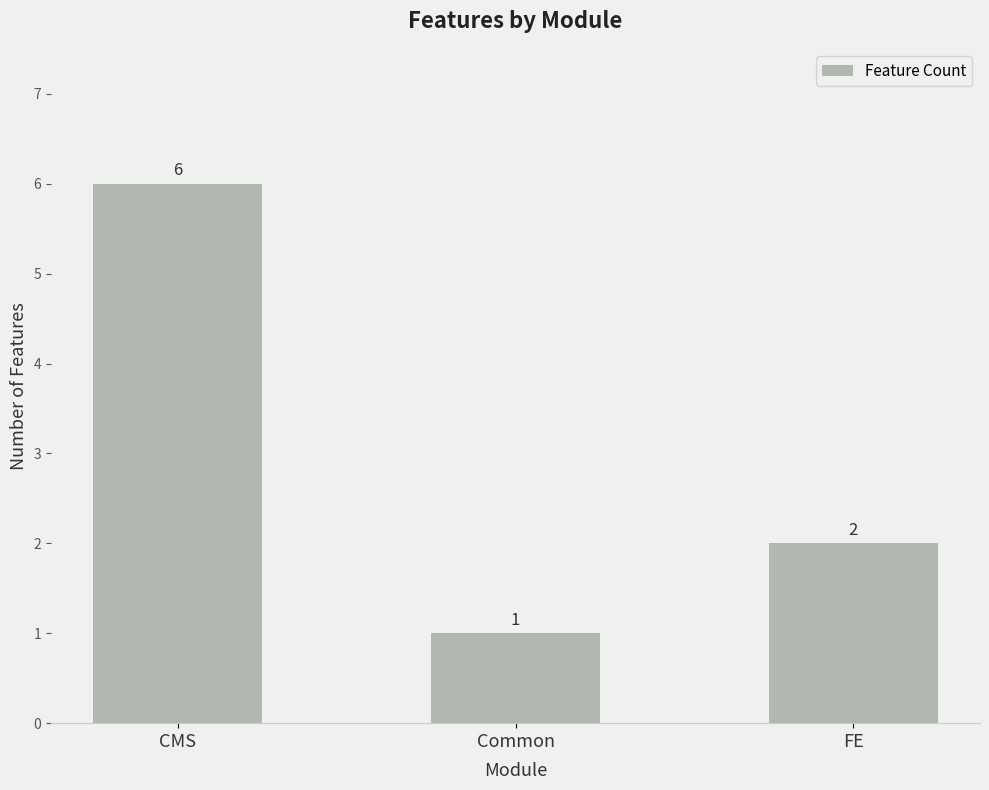

What is the difference between the values at CMS and Common?

5